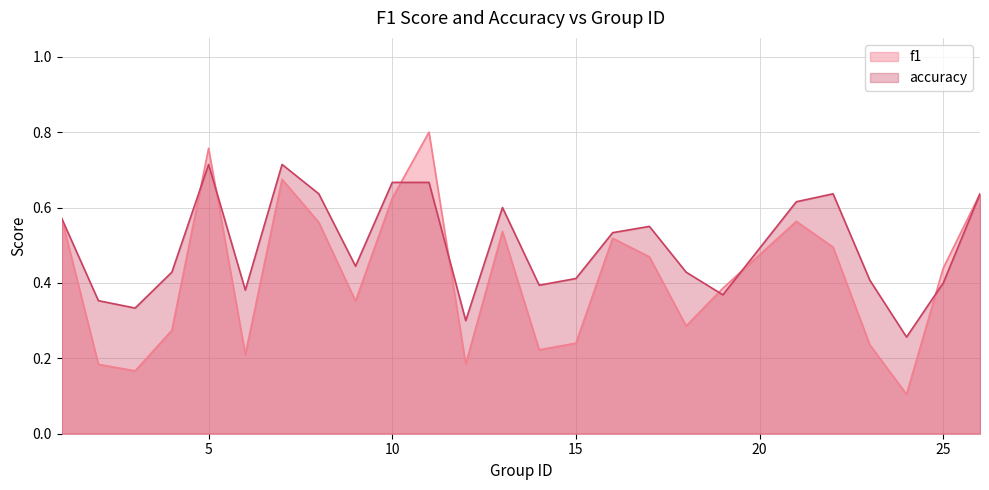

What is the approximate value of accuracy at 25?

0.4